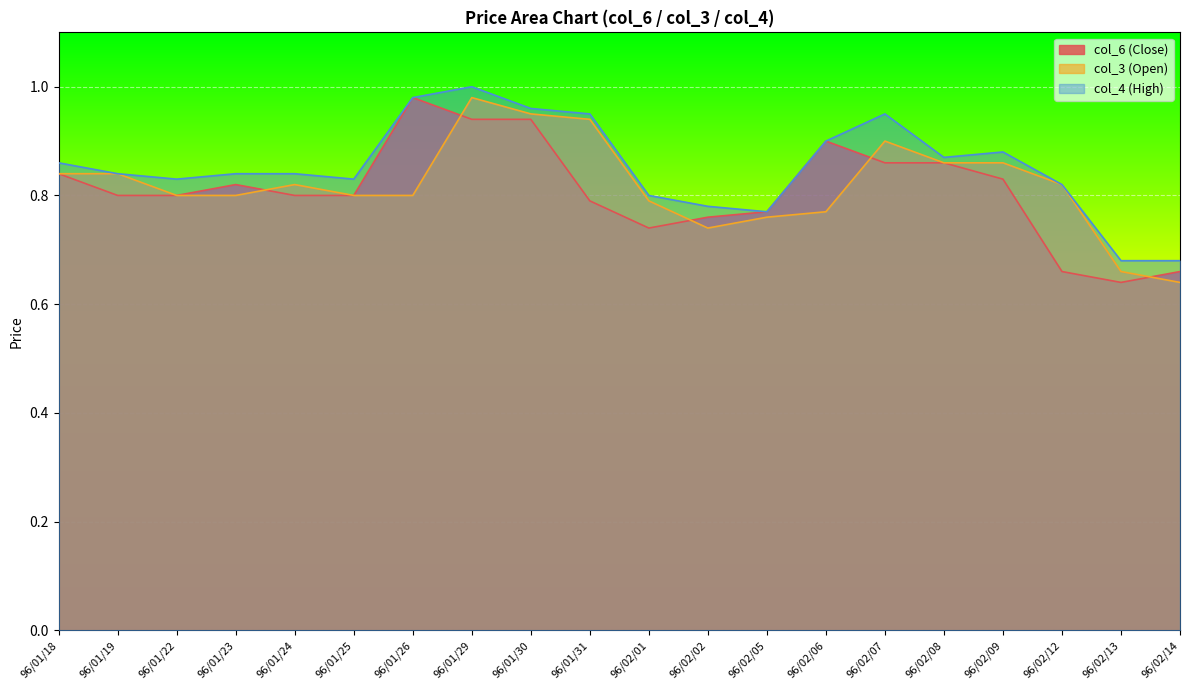

Which series has the largest range (max minus min)?

col_6 (Close)